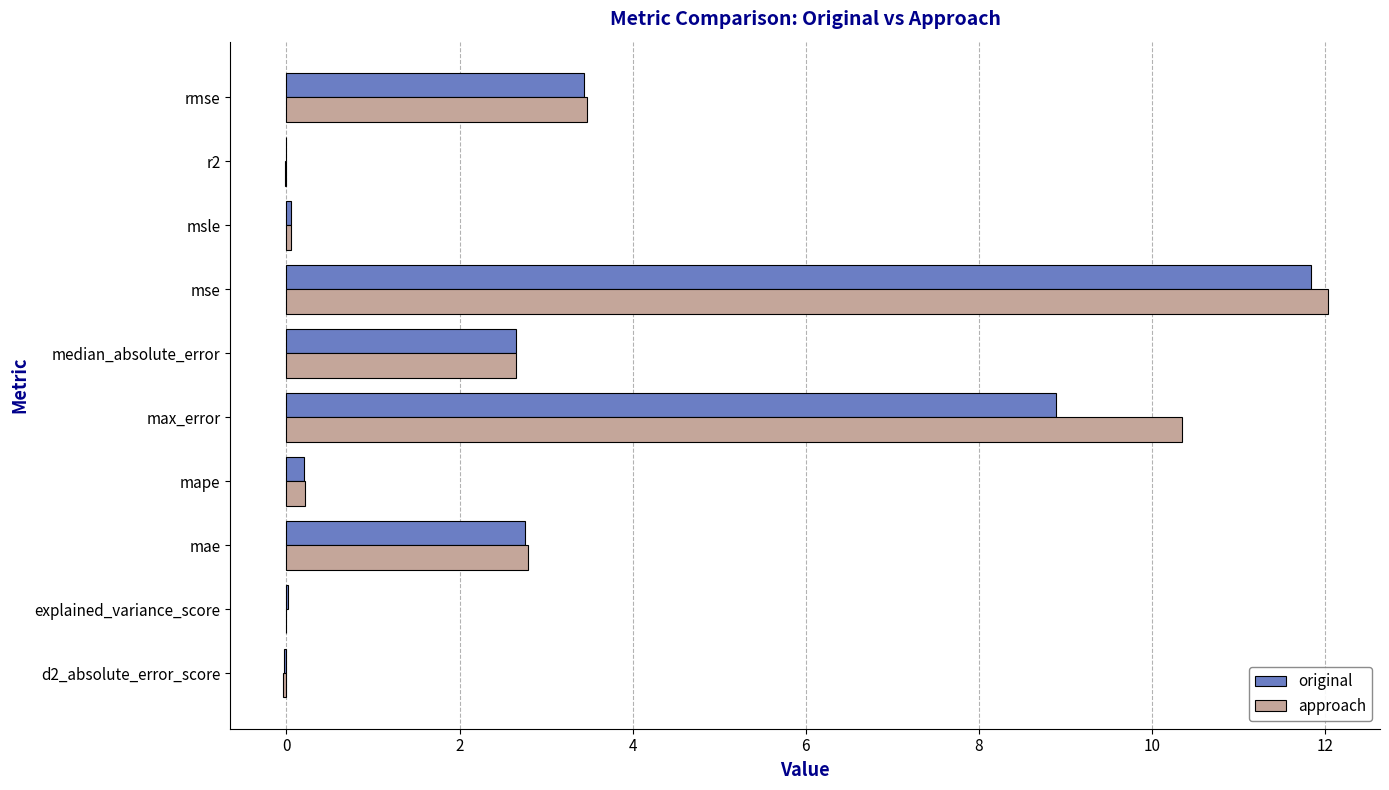

Is it true that original equals -0.0 at r2?

True